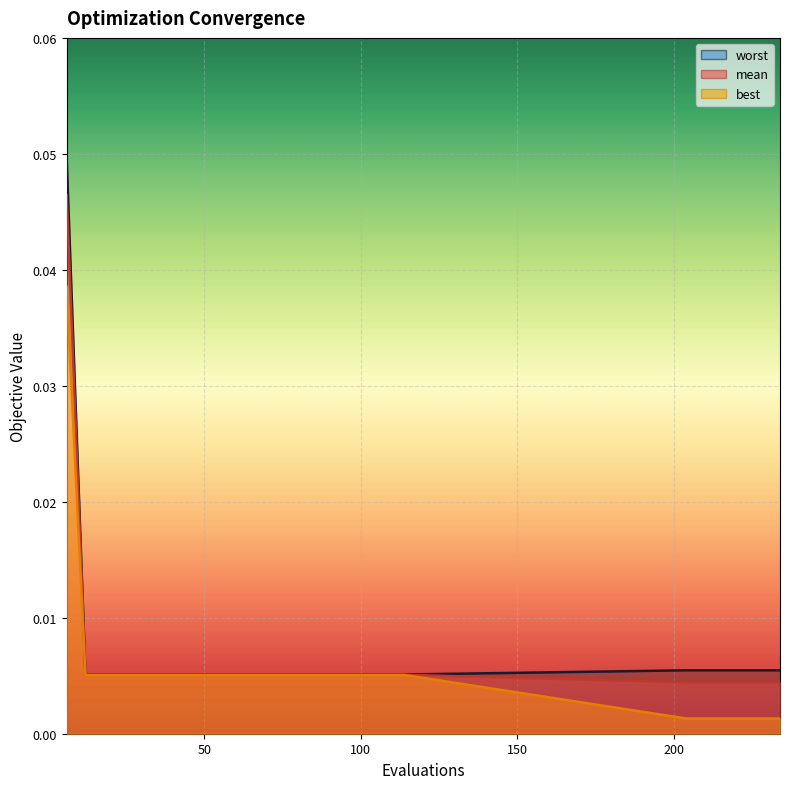

How many lines are shown in the chart?

3